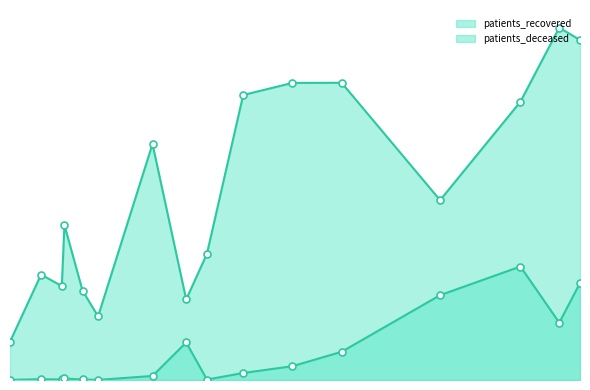

At how many categories does at least one series exceed 6099?

6